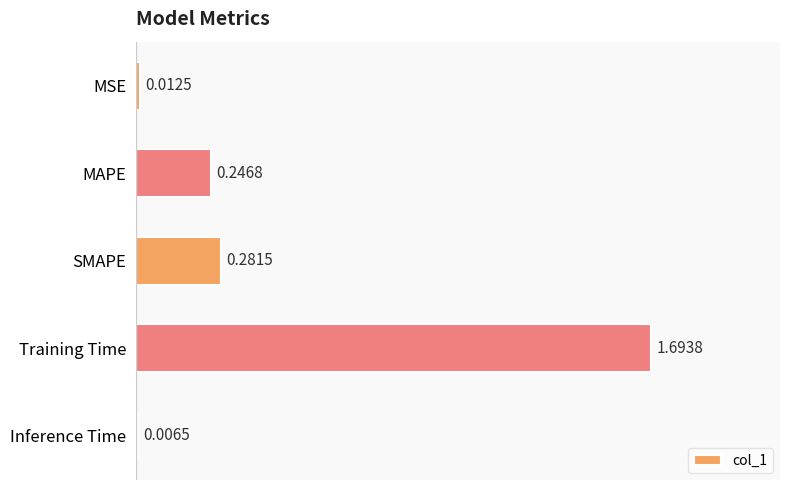

Between Training Time and MSE, which is larger?

Training Time